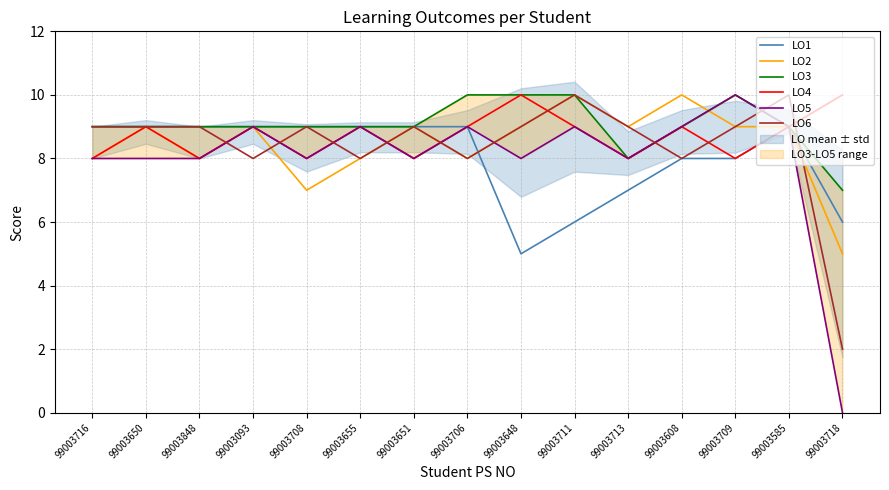

At 99003706, list the series in order from largest to smallest.

LO3, LO1, LO4, LO5, LO2, LO6